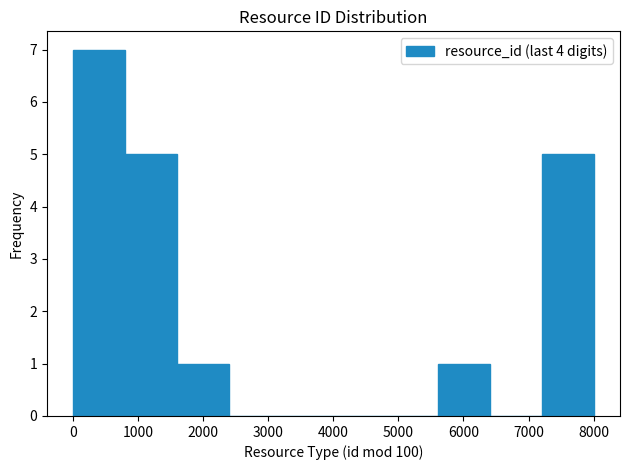

Reading left to right, transcribe this chart: for each bar, give the range it covers on the x-axis and its height. Neither the bar edges nor the heights are printed on the chart, so give them approximately, as read against the axes.

0 to 800: 7
800 to 1600: 5
1600 to 2400: 1
2400 to 3200: 0
3200 to 4000: 0
4000 to 4800: 0
4800 to 5600: 0
5600 to 6400: 1
6400 to 7200: 0
7200 to 8000: 5